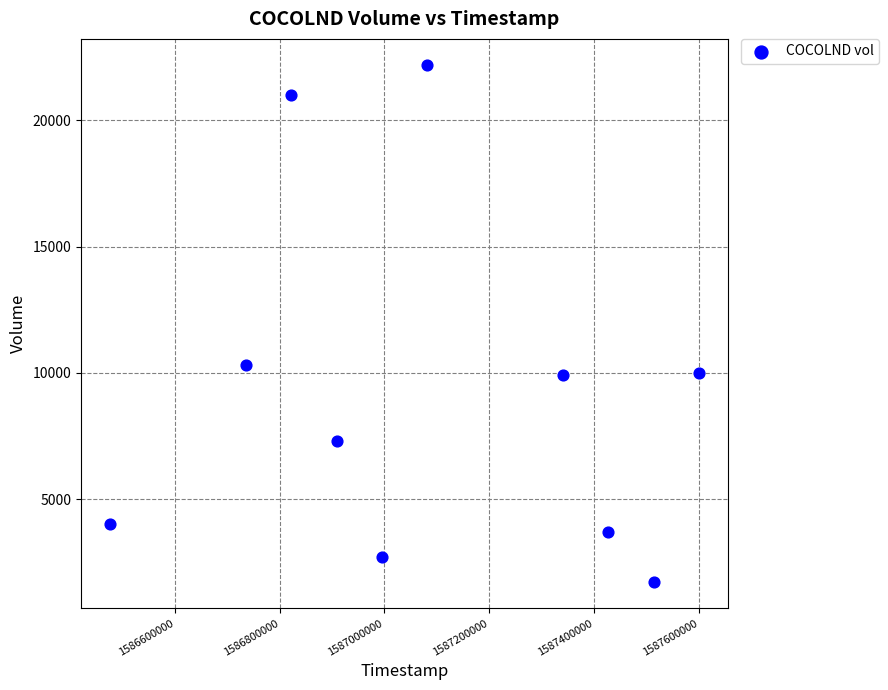

What Y value in the scatter plot is closest to 11950?

10300